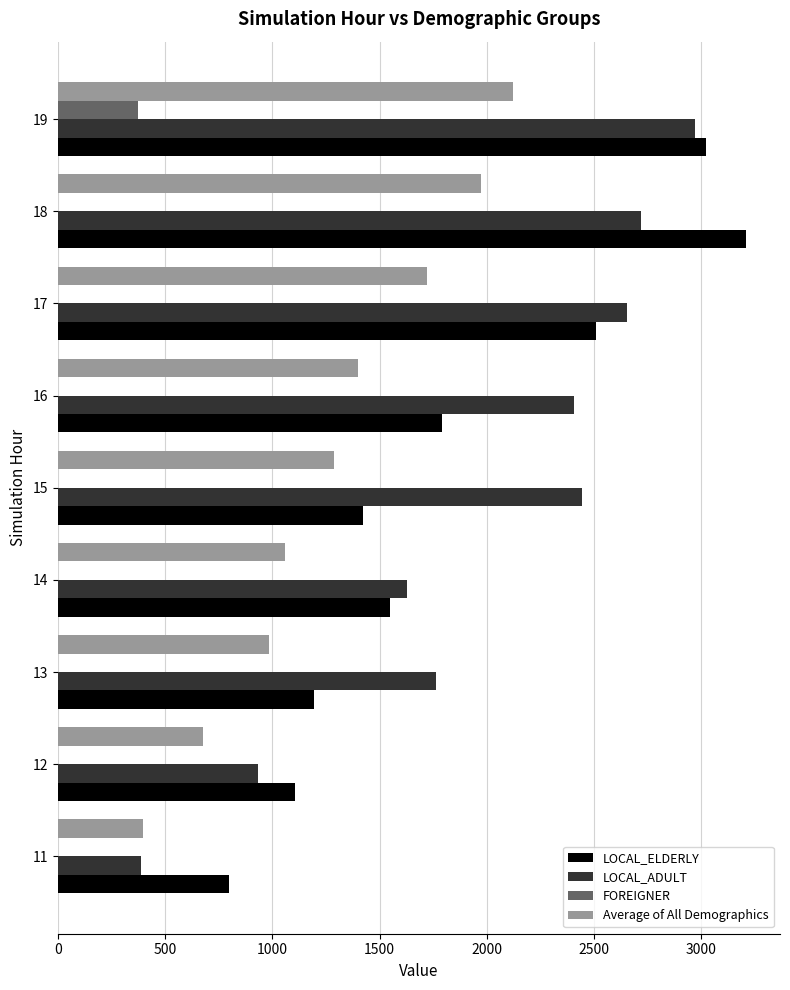

What are all the series names shown in the legend?

LOCAL_ELDERLY, LOCAL_ADULT, FOREIGNER, Average of All Demographics